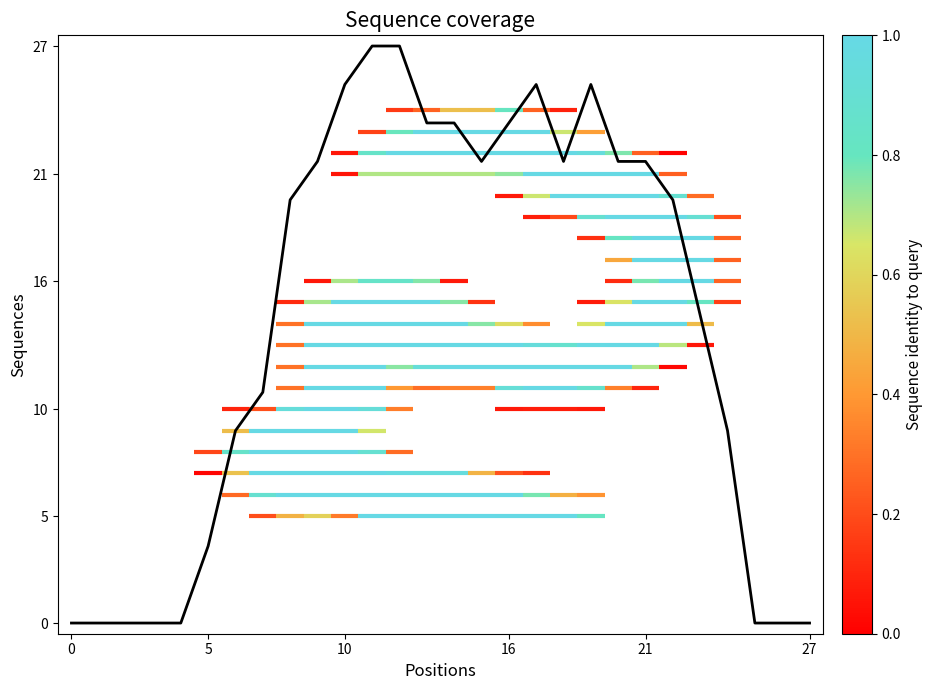

What is the difference between the second highest and second lowest values?

27.0